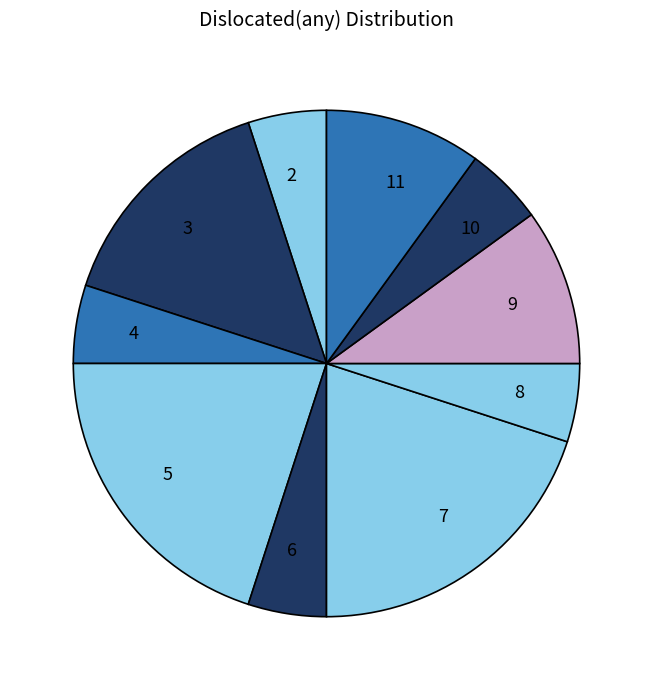

Is it true that 9 is 19% of the pie?

False